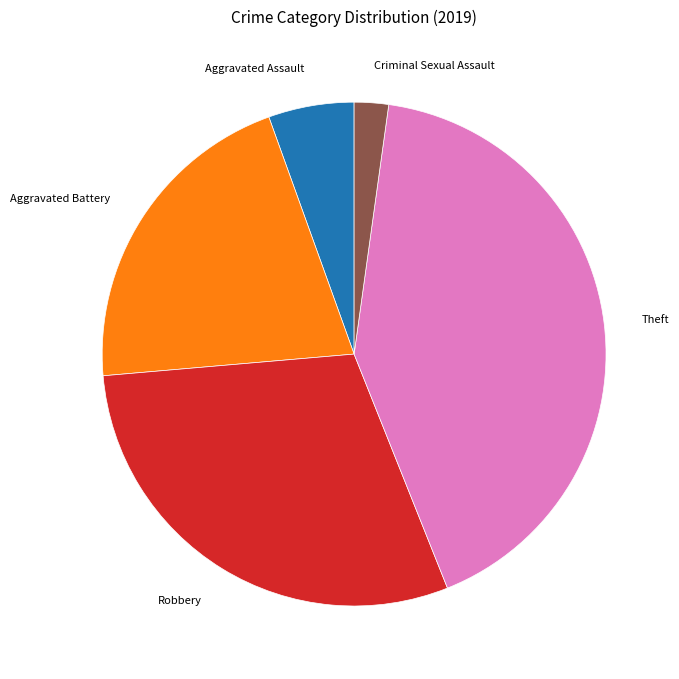

Does any single category account for the majority?

No